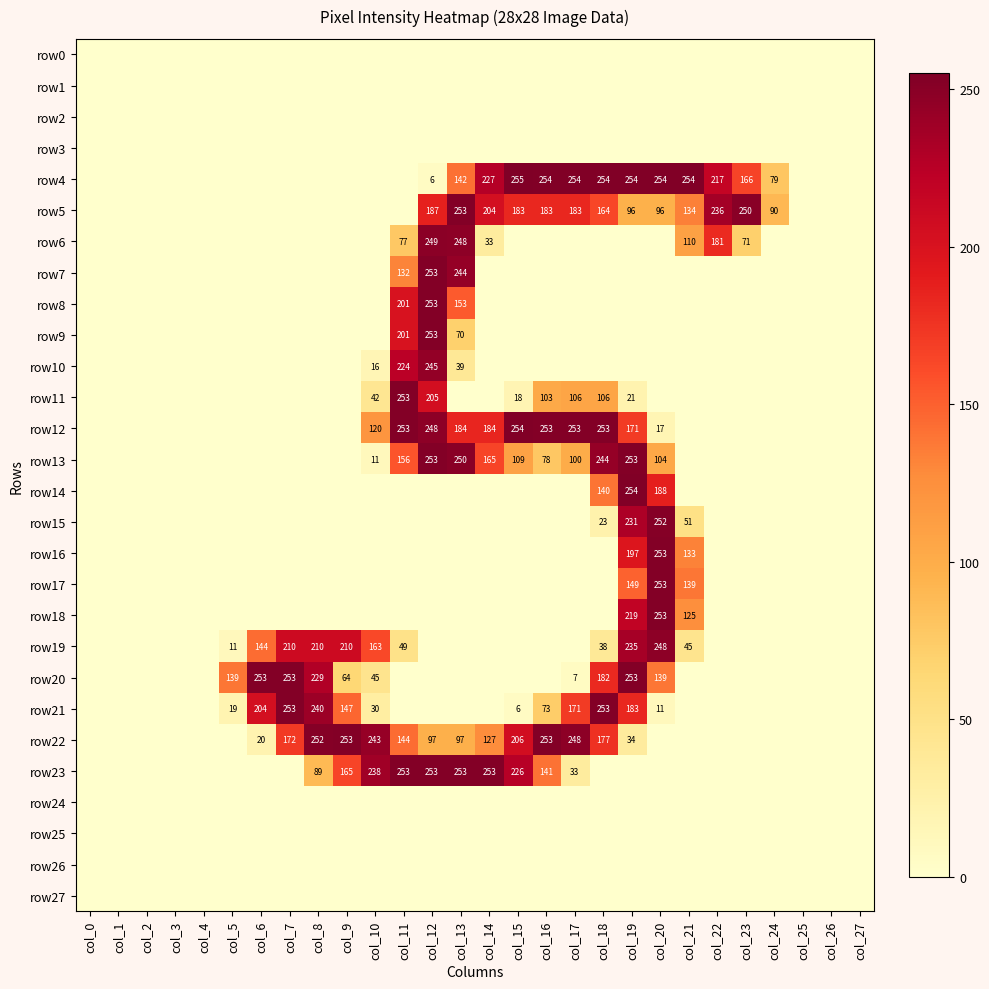

Which series changed the most between col_9 and col_20?

row4